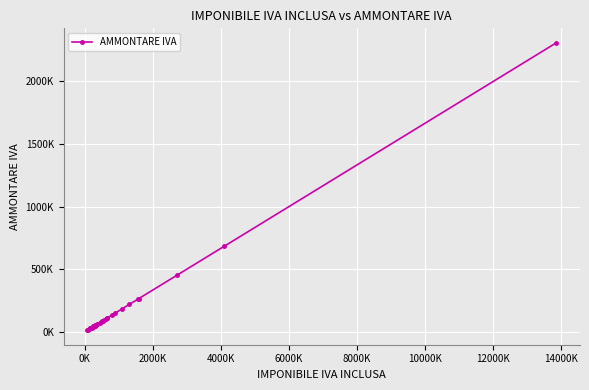

Does the chart have visible grid lines?

Yes